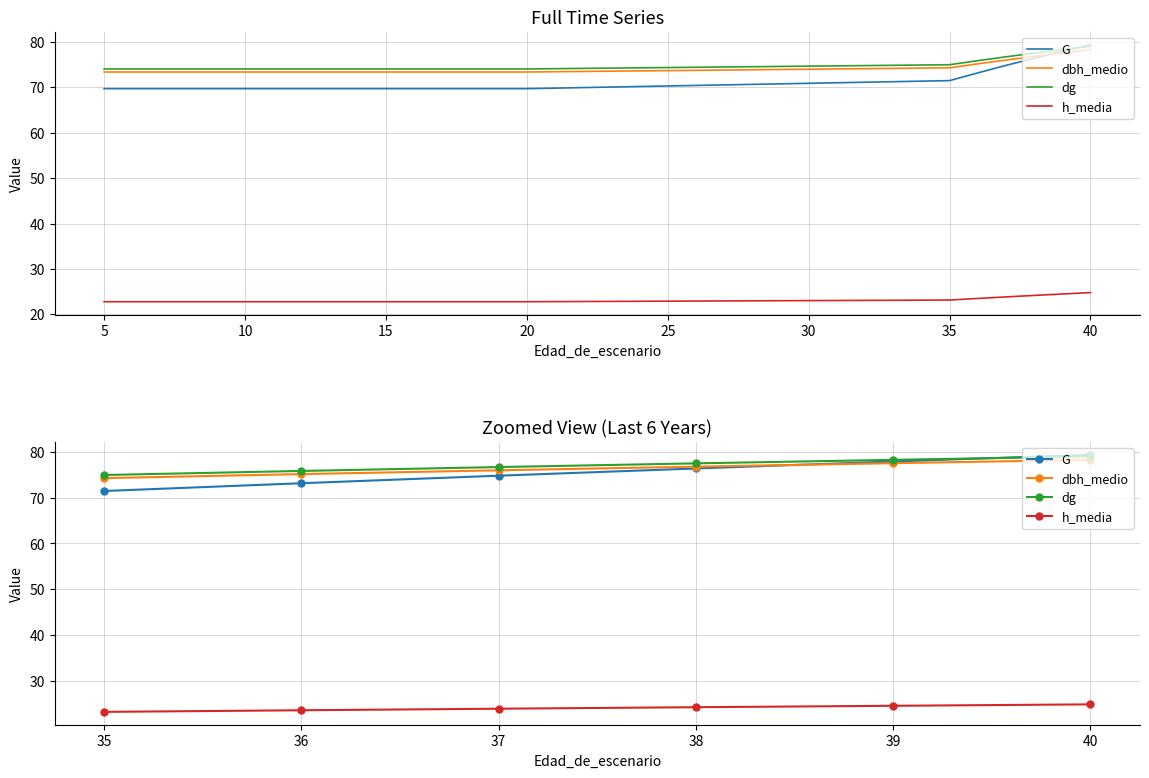

What is the difference between the maximum and minimum values in the dbh_medio series?

4.0